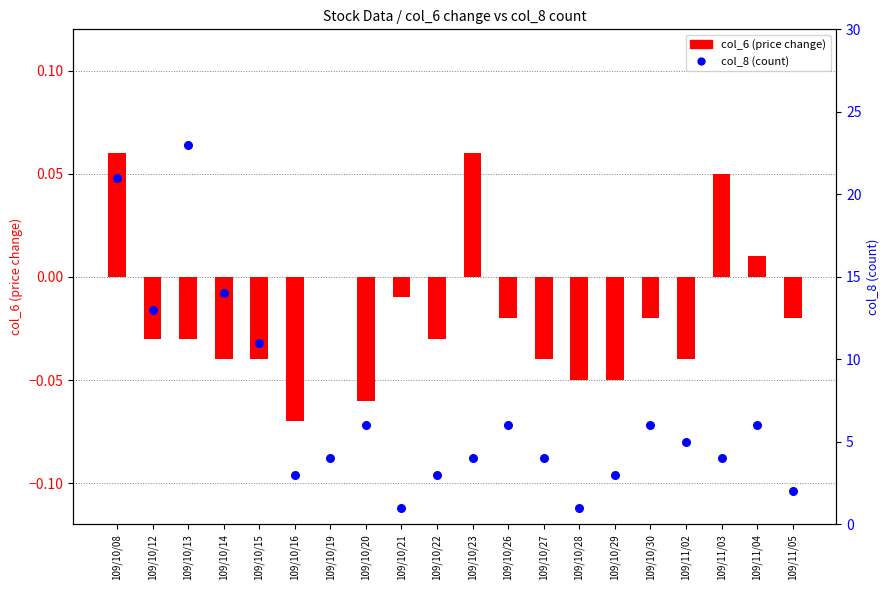

What are all the series names shown in the legend?

col_6 (price change), col_8 (count)